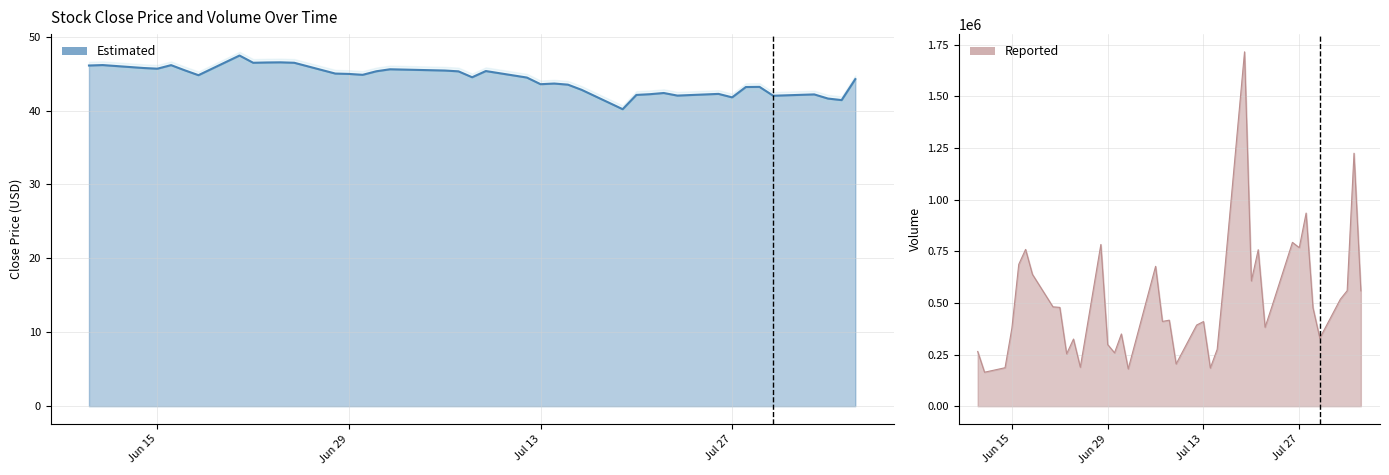

Reading right to left, what are all the values shown in this chart?

close: 44.2	41.4	41.6	42.2	42.0	43.2	43.2	41.8	42.2	42.0	42.4	42.2	42.1	40.2	42.8	43.5	43.6	43.6	44.5	45.3	44.5	45.3	45.4	45.6	45.3	44.8	45.0	45.0	46.5	46.5	46.5	46.5	47.4	44.8	45.4	46.1	45.7	45.8	46.1	46.1
volume: 557900.0	1224300.0	559046.0	517626.0	329200.0	476900.0	934600.0	767180.0	792804.0	482300.0	382000.0	757200.0	606300.0	1714900.0	618600.0	275000.0	184700.0	409600.0	392600.0	204400.0	416300.0	410100.0	676900.0	180500.0	349600.0	258300.0	298300.0	782600.0	188400.0	324900.0	253400.0	478200.0	480800.0	638100.0	758800.0	686300.0	378200.0	186100.0	164400.0	264800.0